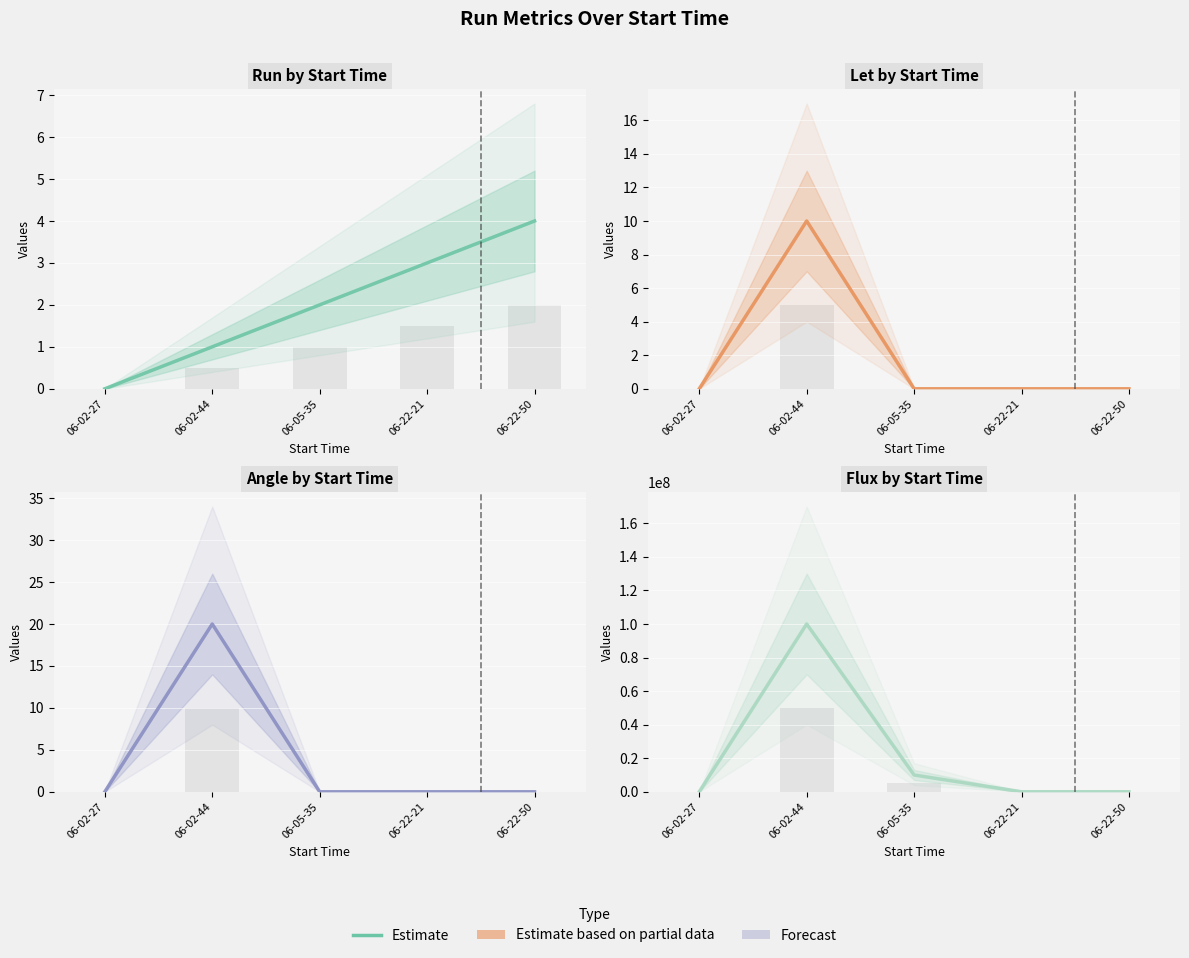

What is the highest value of the let series?

10